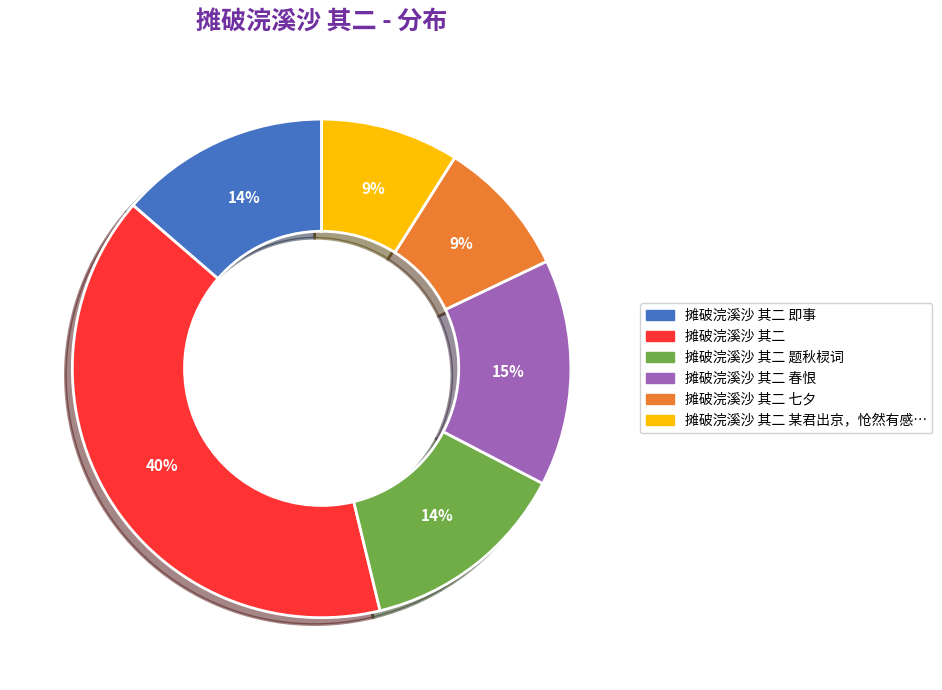

To the nearest percent, what is the difference between the largest and smallest slice percentages?

31%